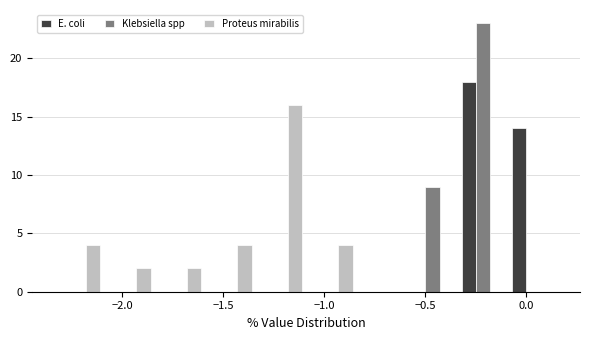

In the Klebsiella spp series, which range on the x-axis has the tallest bar?

-0.35 to -0.10